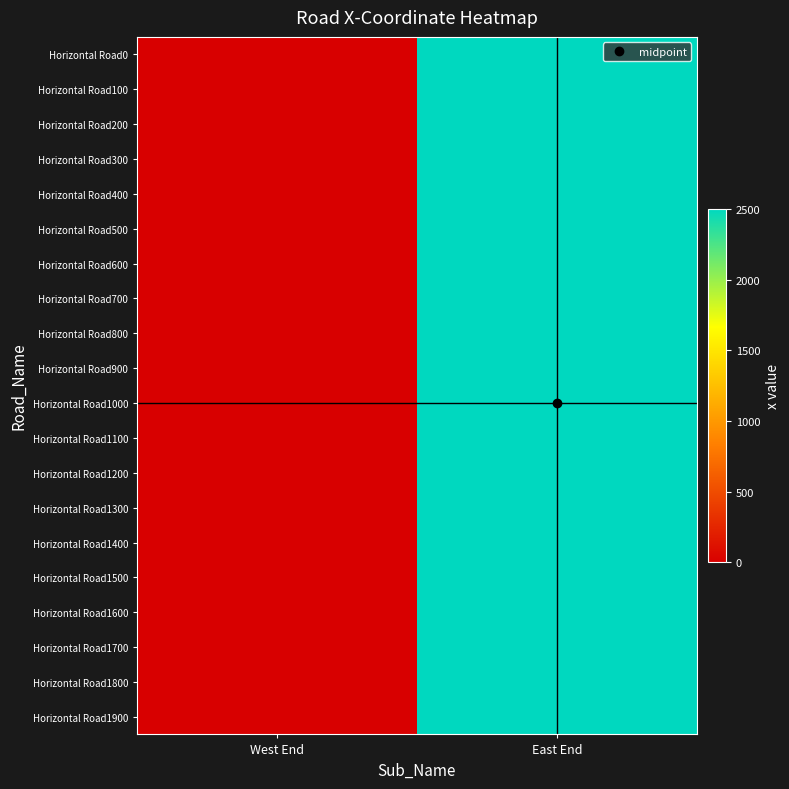

At East End, list the series in order from largest to smallest.

Horizontal Road0, Horizontal Road100, Horizontal Road200, Horizontal Road300, Horizontal Road400, Horizontal Road500, Horizontal Road600, Horizontal Road700, Horizontal Road800, Horizontal Road900, Horizontal Road1000, Horizontal Road1100, Horizontal Road1200, Horizontal Road1300, Horizontal Road1400, Horizontal Road1500, Horizontal Road1600, Horizontal Road1700, Horizontal Road1800, Horizontal Road1900